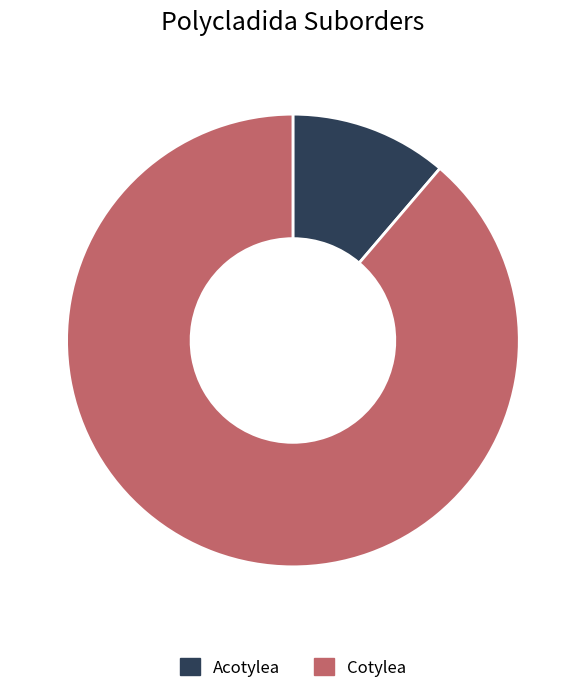

Do Acotylea and Cotylea together represent more than half of the pie?

Yes